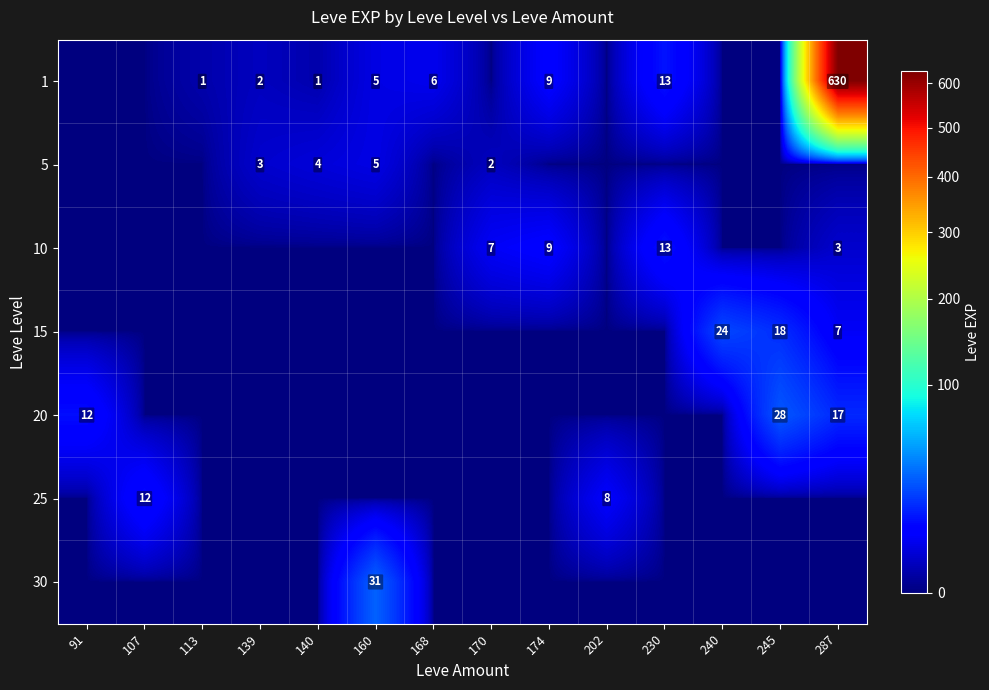

The value of 1 at 140 is 1. True or false?

True